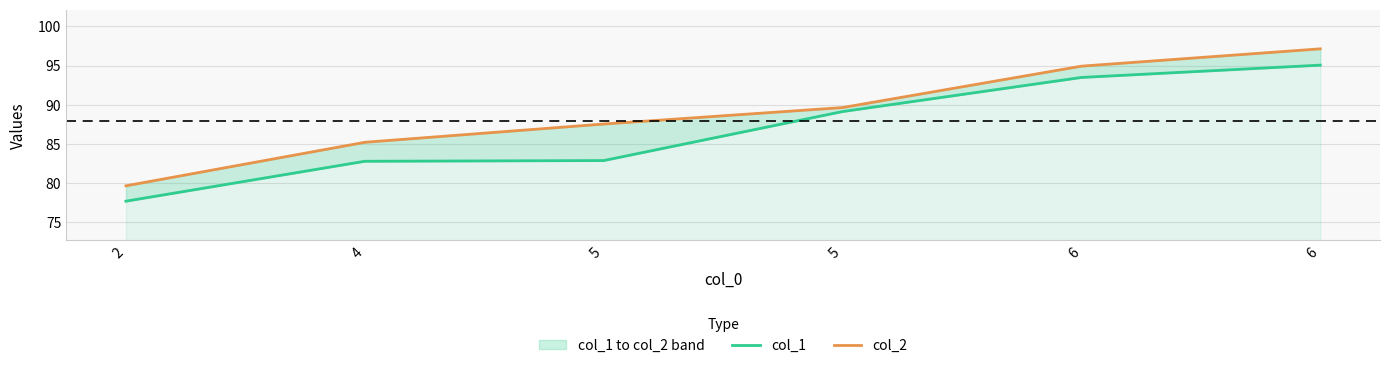

How many lines are shown in the chart?

2